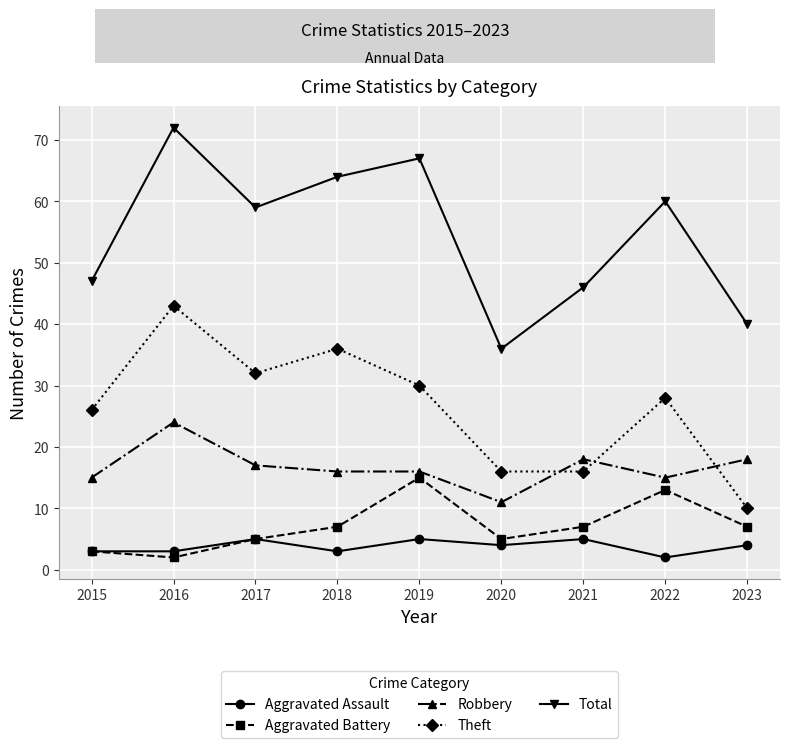

Is the value of Aggravated Assault at 2023 greater than the value of Theft at 2021?

No